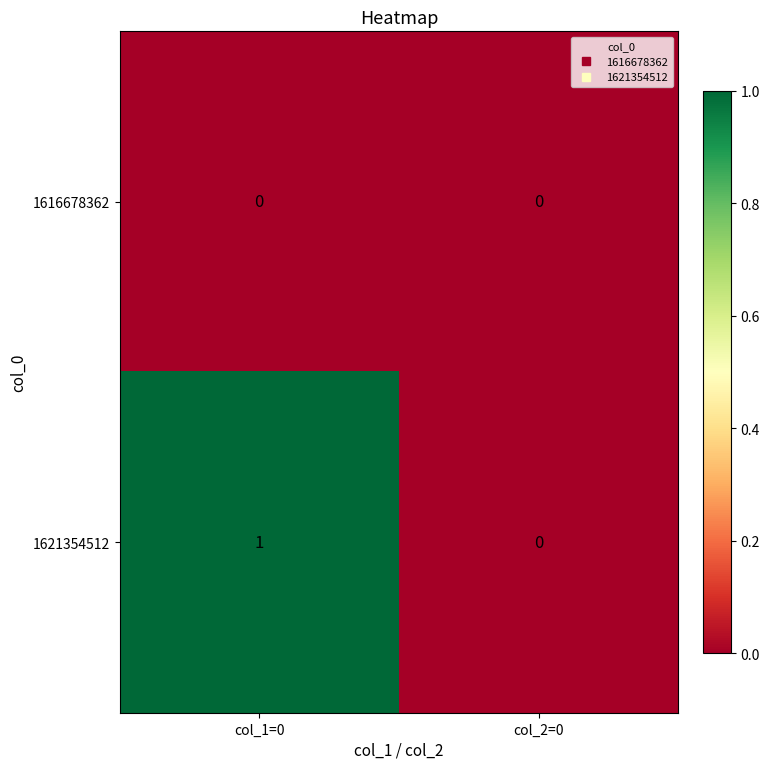

Between col_1=0 and col_2=0, which series saw the biggest shift?

1621354512